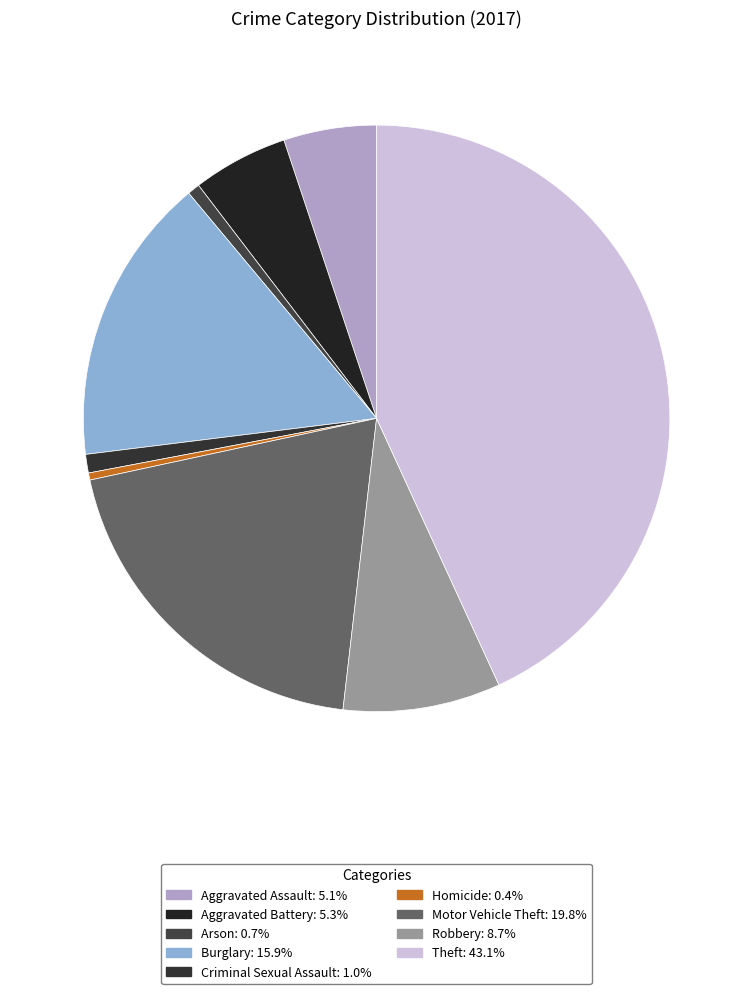

Which slice is the largest?

Theft